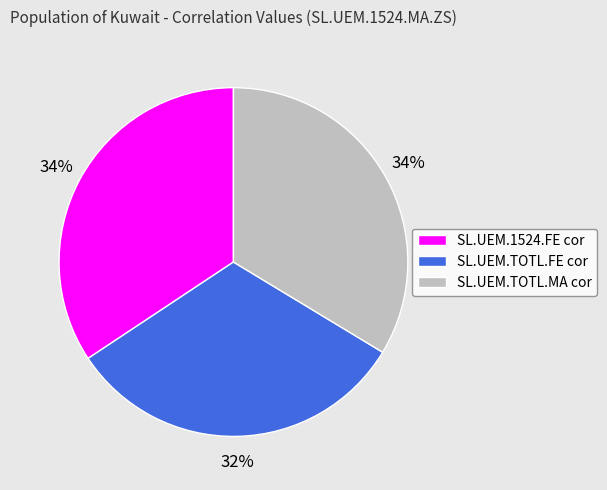

What is the smallest slice in the pie chart?

SL.UEM.TOTL.FE cor